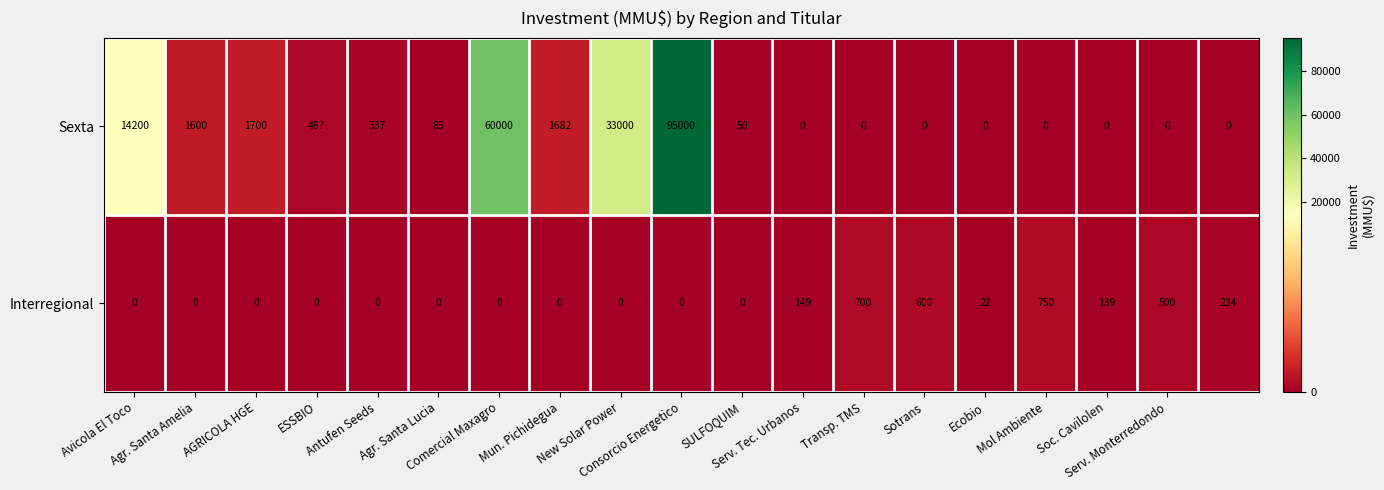

Which series has the largest range (max minus min)?

Sexta